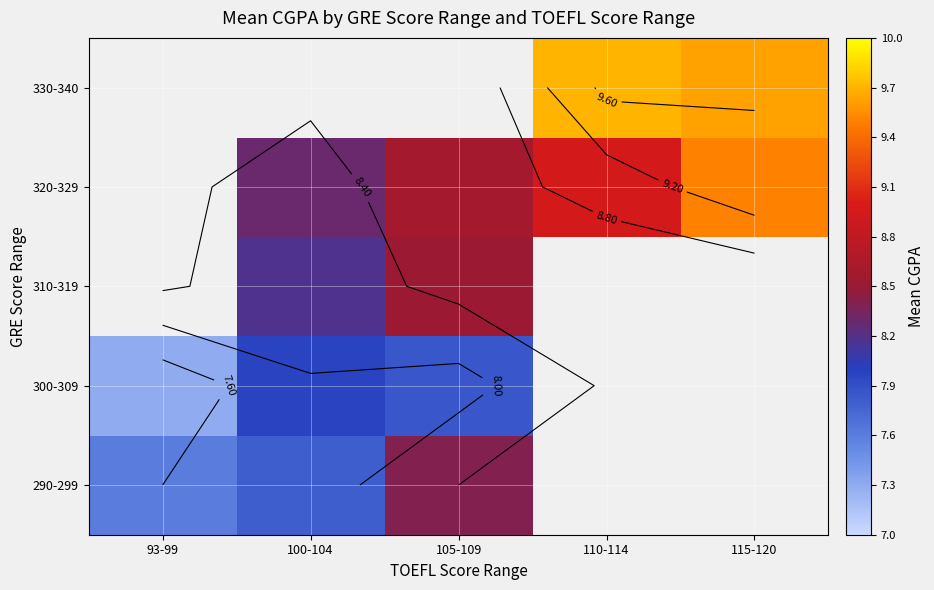

List the series in order of their overall mean, highest first.

290-299, 300-309, 310-319, 320-329, 330-340